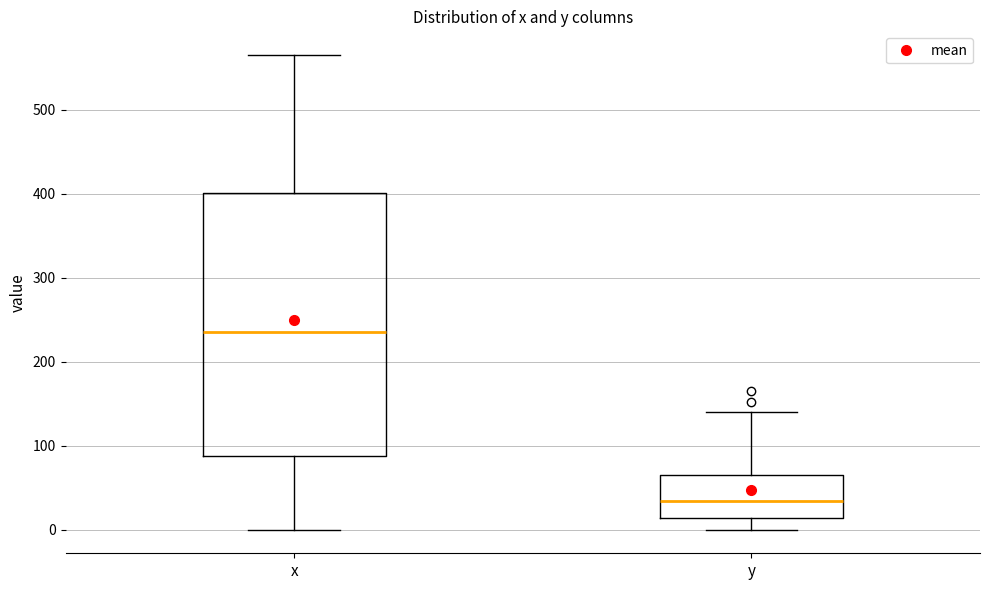

Reading left to right, read every box against the y-axis: the position of its median line, the range the box covers, and the ends of its whiskers. The values are not printed on the chart, so give them approximately, as read against the axis.

x: median 240, box 90 to 400, whiskers 0 to 570
y: median 30, box 10 to 60, whiskers 0 to 140